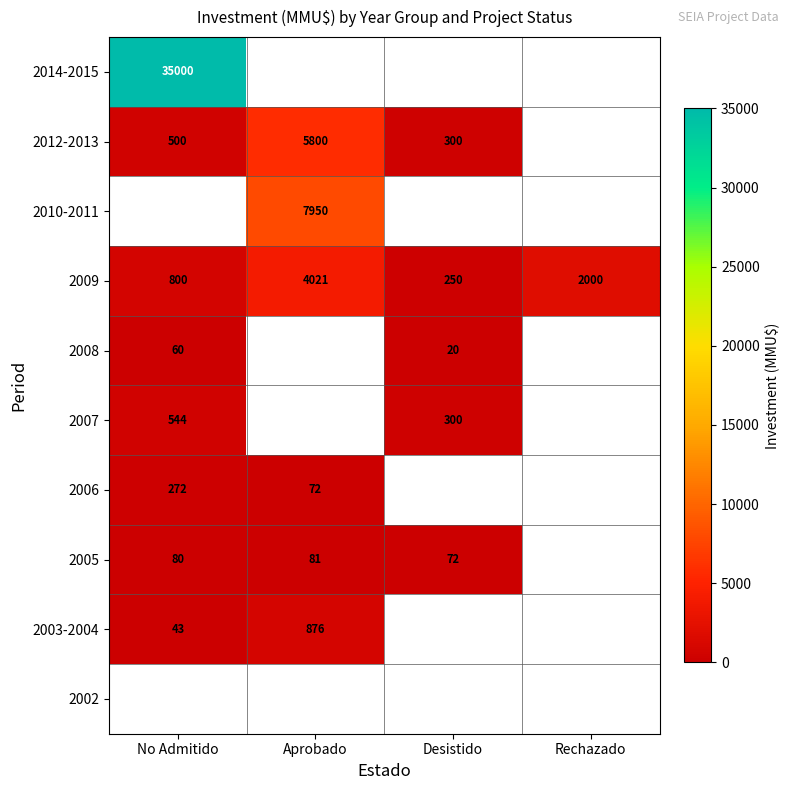

At which label does 2009 first exceed 2000?

Aprobado